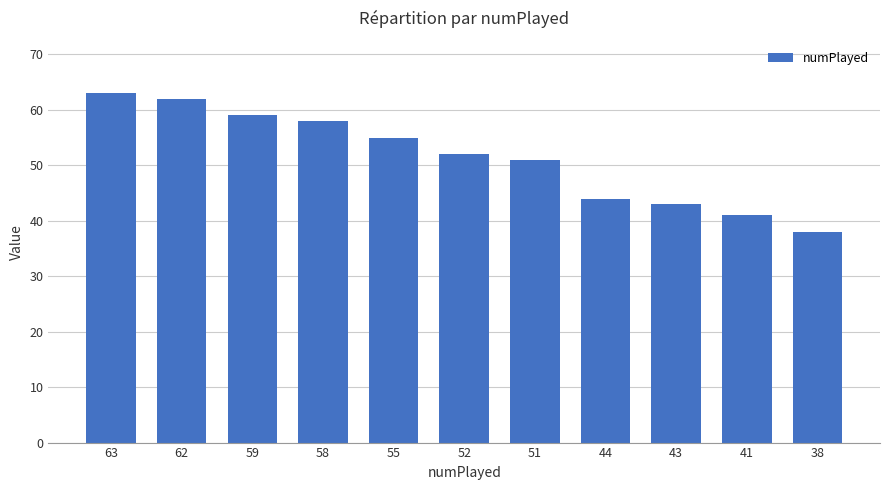

At which category does the chart reach its minimum across all series?

38